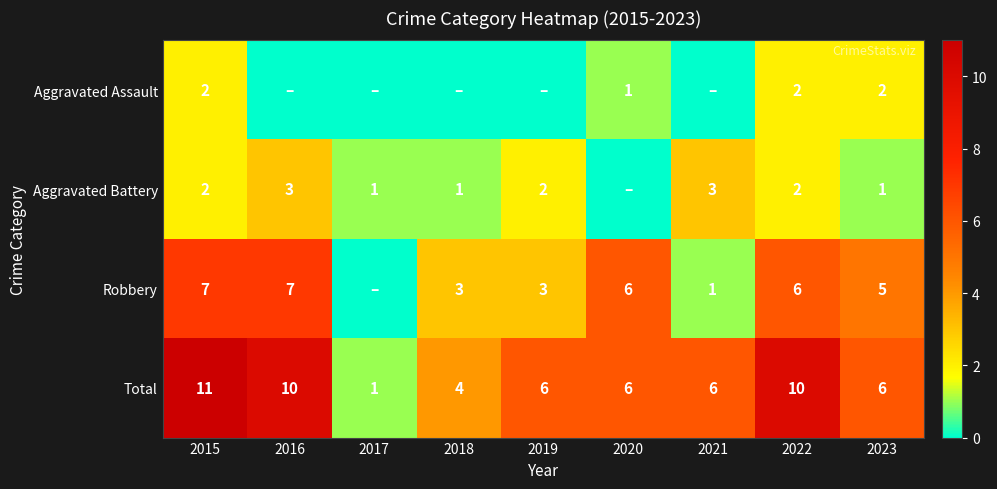

What value does the Total series have at 2016, to the nearest 5?

10